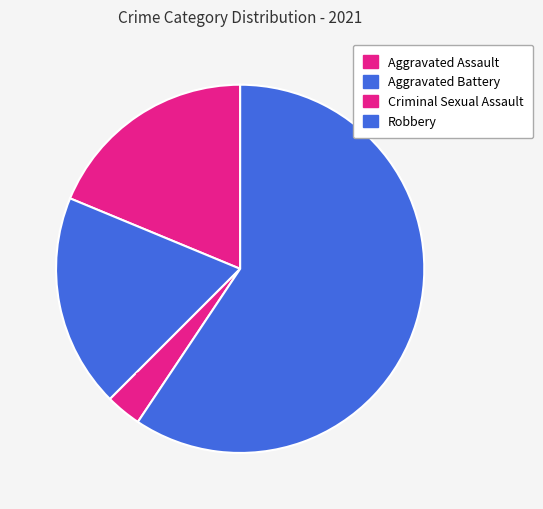

Count the number of slices in the pie.

4